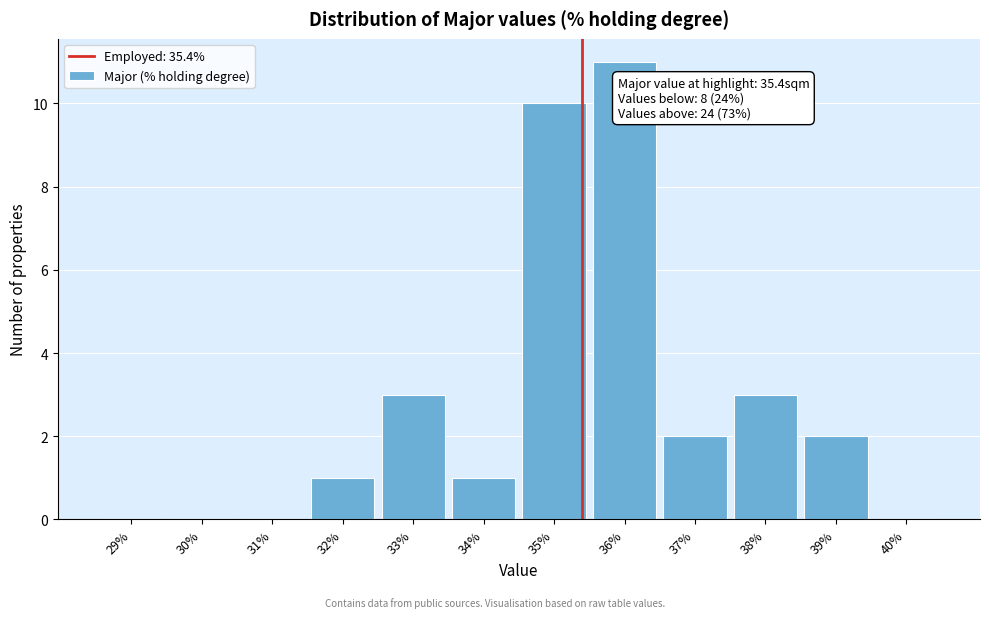

Reading left to right, extract all data points from this chart.

29%=0	30%=0	31%=0	32%=1	33%=3	34%=1	35%=10	36%=11	37%=2	38%=3	39%=2	40%=0